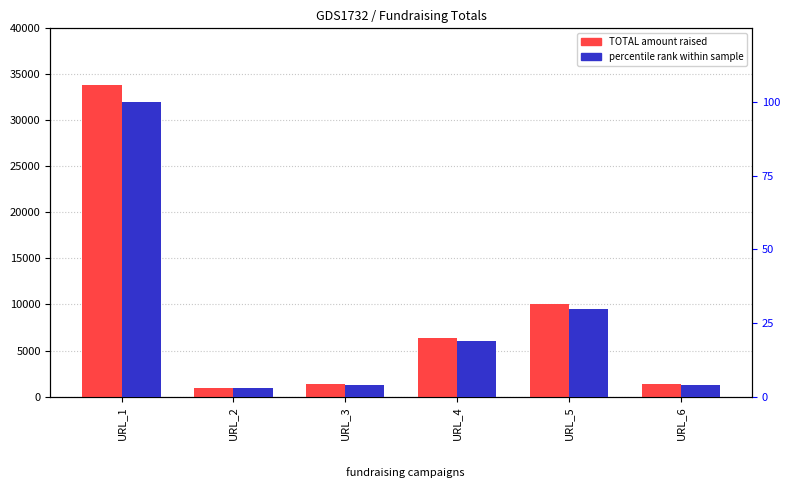

Which series has the largest total across all categories?

TOTAL